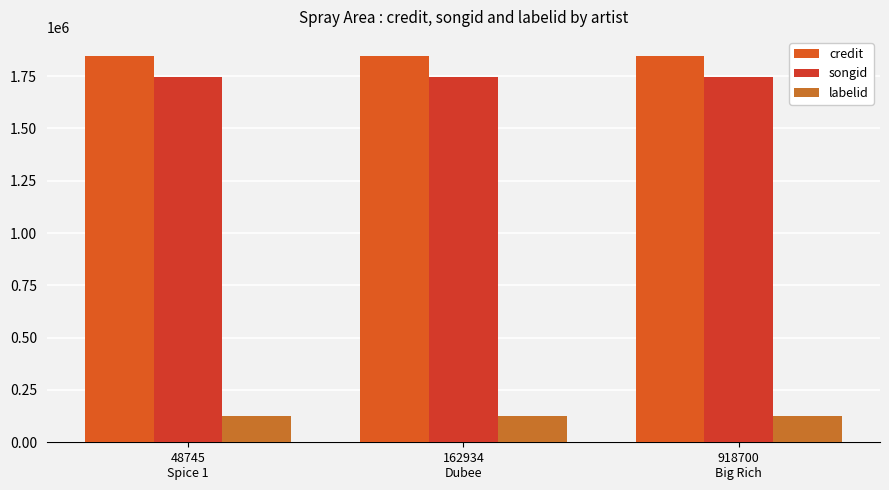

What position from the left is 162934
Dubee?

2